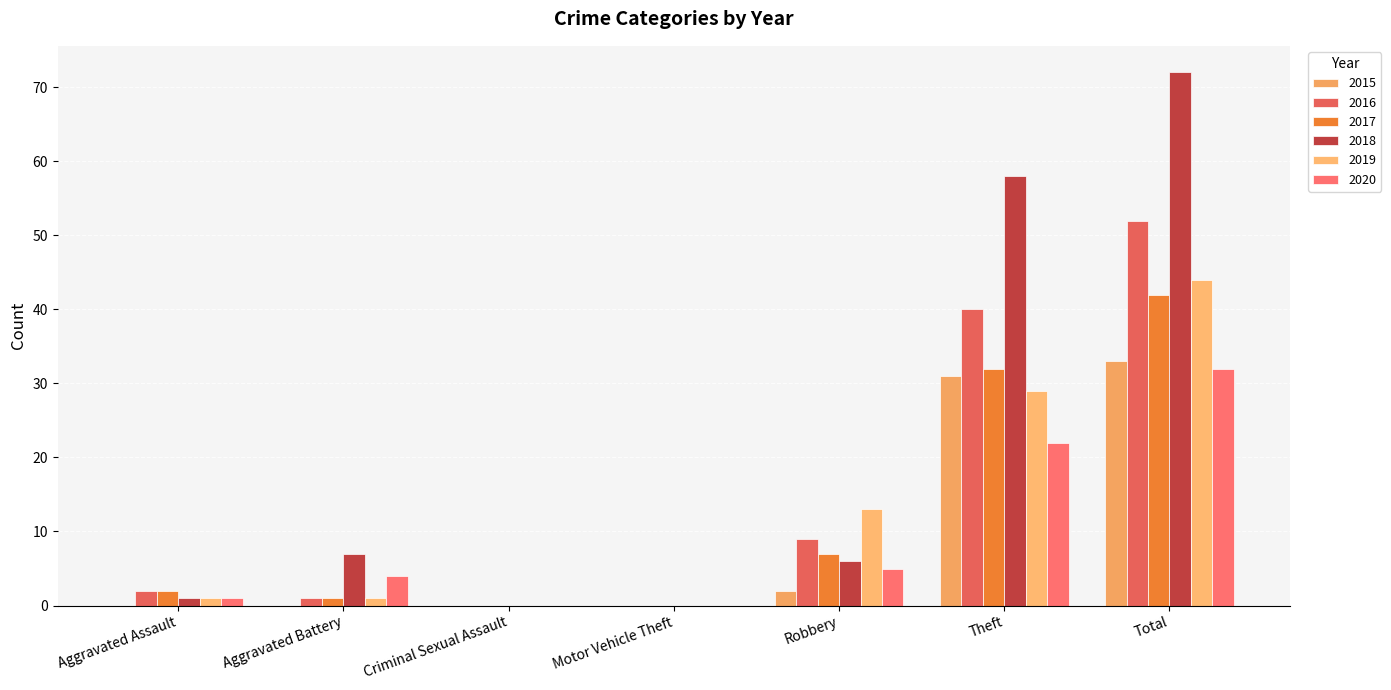

Rank the series by their maximum value, from highest to lowest.

2018, 2016, 2019, 2017, 2015, 2020